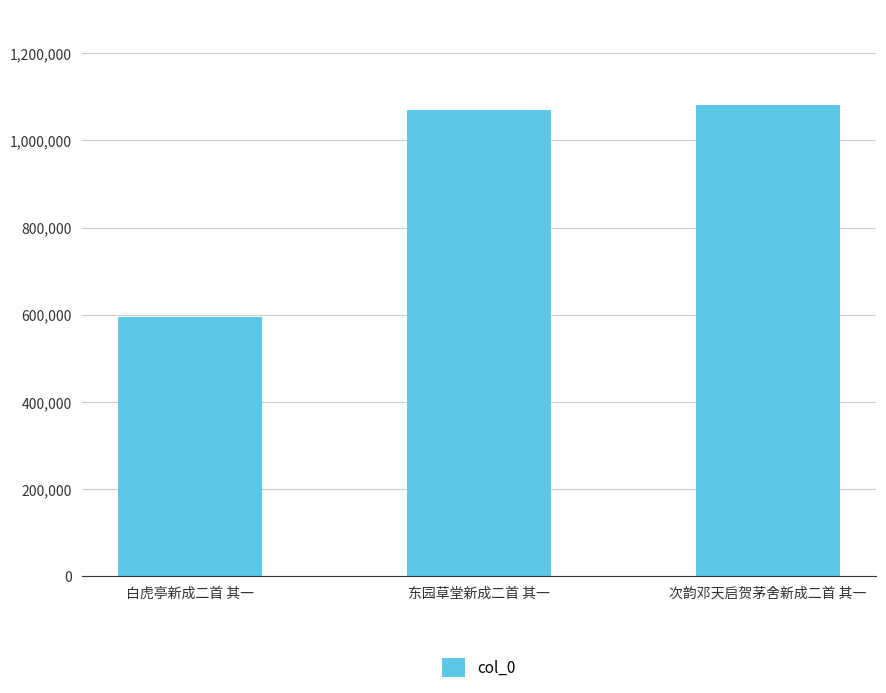

Between 白虎亭新成二首 其一 and 东园草堂新成二首 其一, which is larger?

东园草堂新成二首 其一